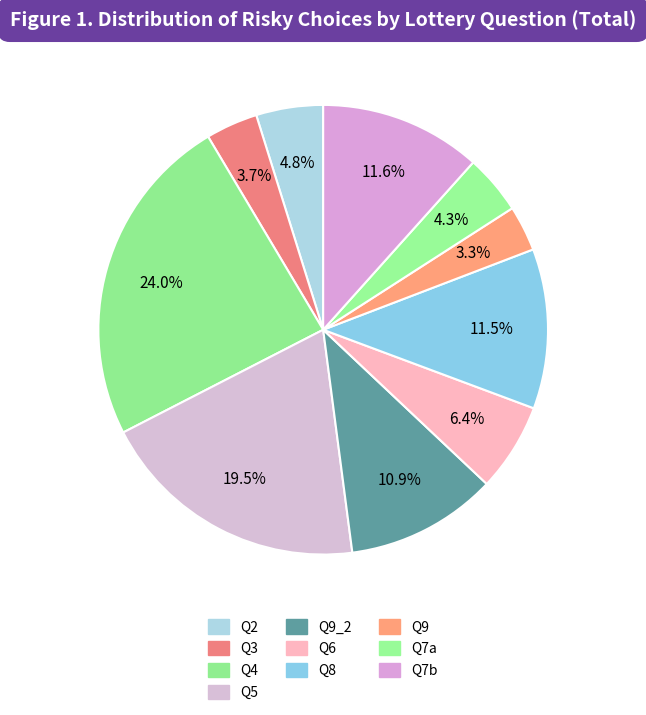

Count the number of slices in the pie.

10